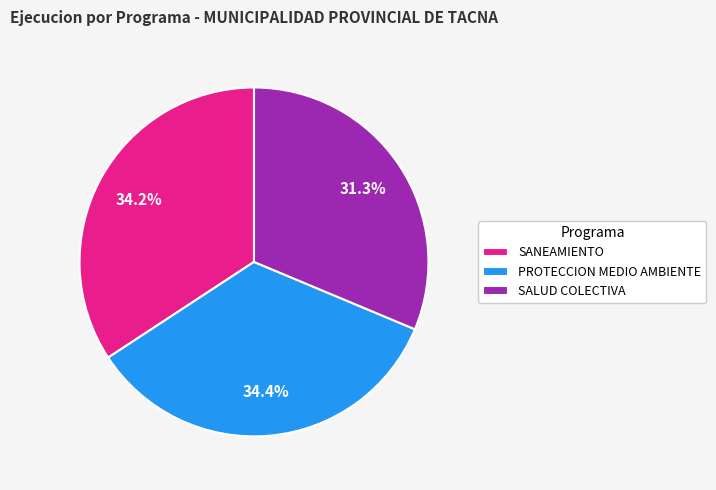

Is the sum of PROTECCION MEDIO AMBIENTE and SANEAMIENTO greater than half?

Yes